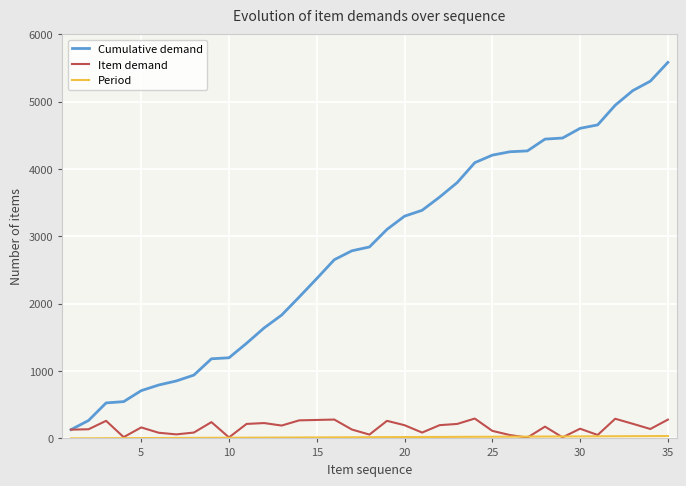

Which series has the largest total across all categories?

Cumulative demand